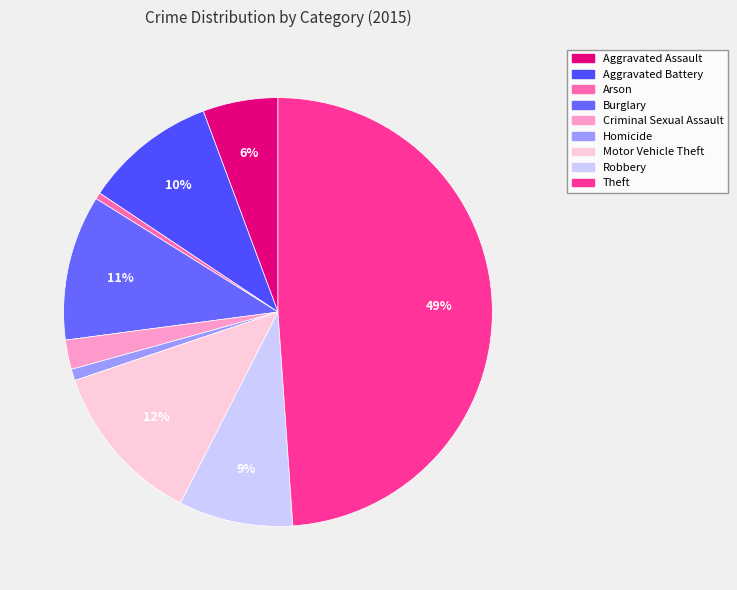

What percentage is the Robbery slice, to the nearest percent?

9%